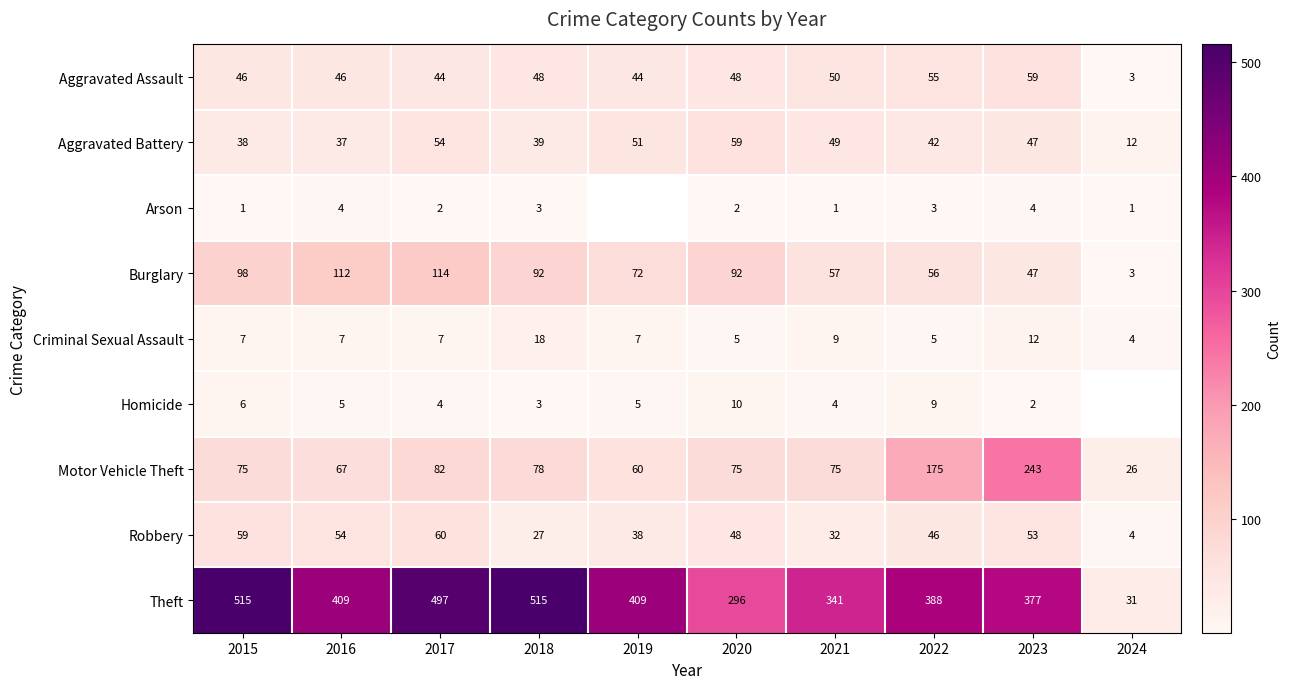

What is the maximum value for Motor Vehicle Theft?

243